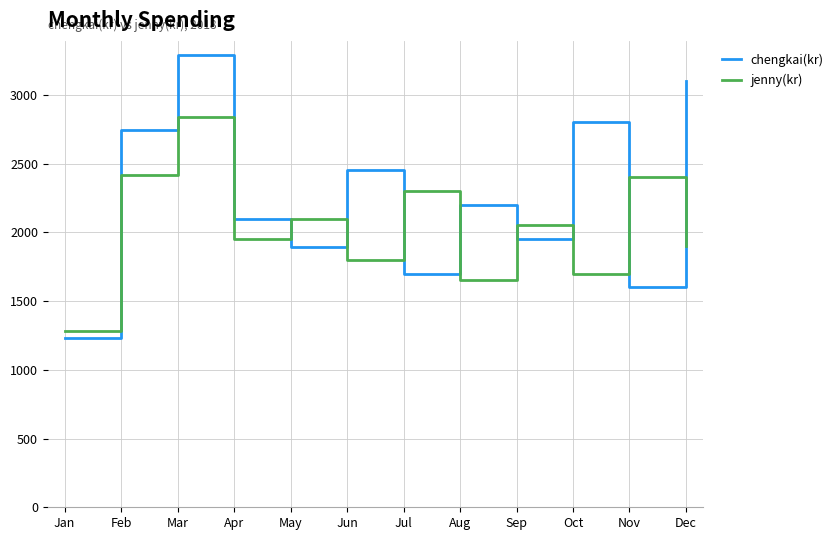

Which series has the largest total across all categories?

chengkai(kr)